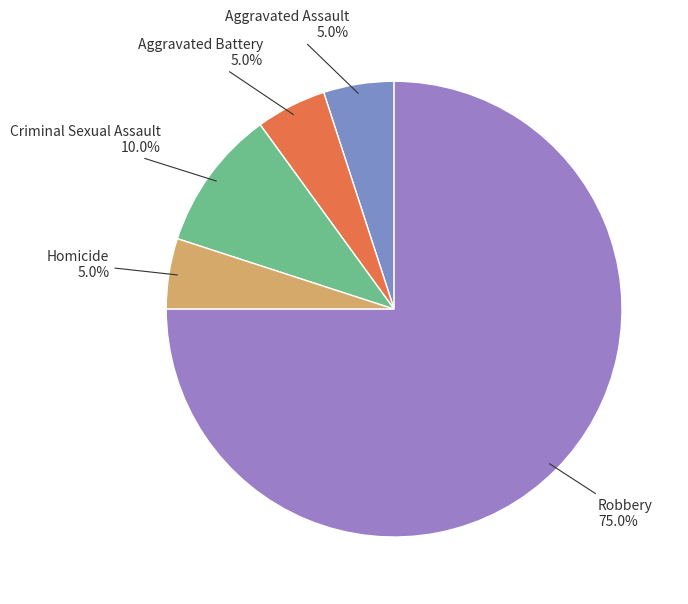

To the nearest percent, what is the difference between the Robbery and Aggravated Battery slice percentages?

70%